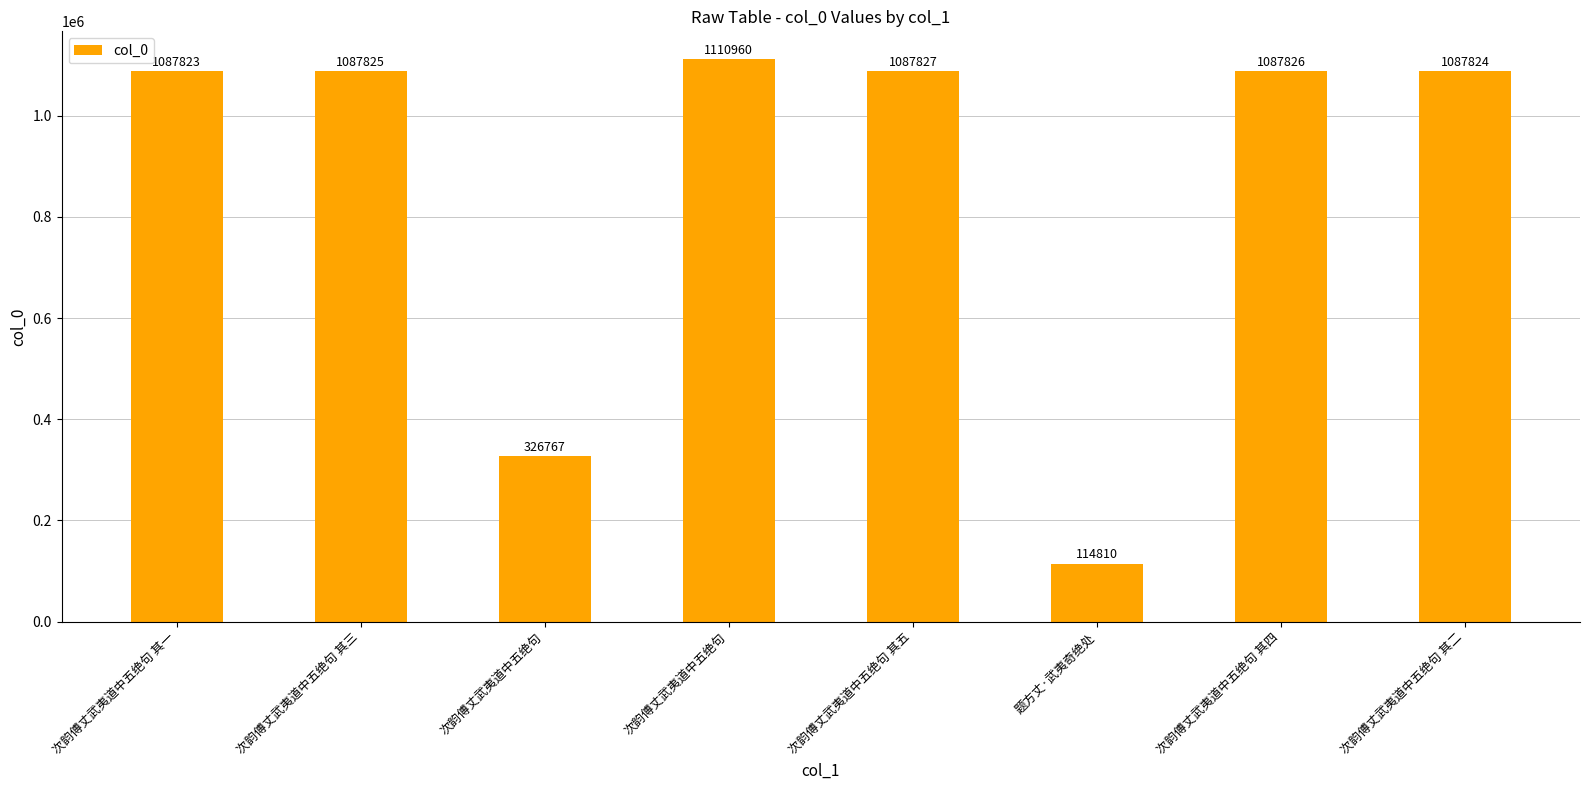

How many data points are less than 1087825?

4